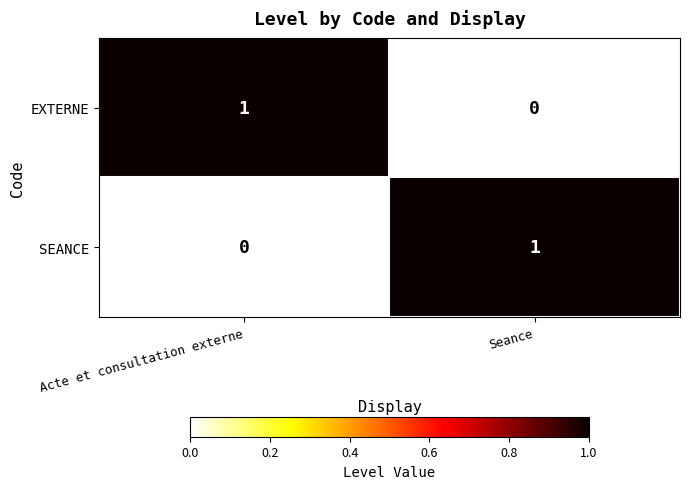

Which category has the highest value in the SEANCE series?

Seance